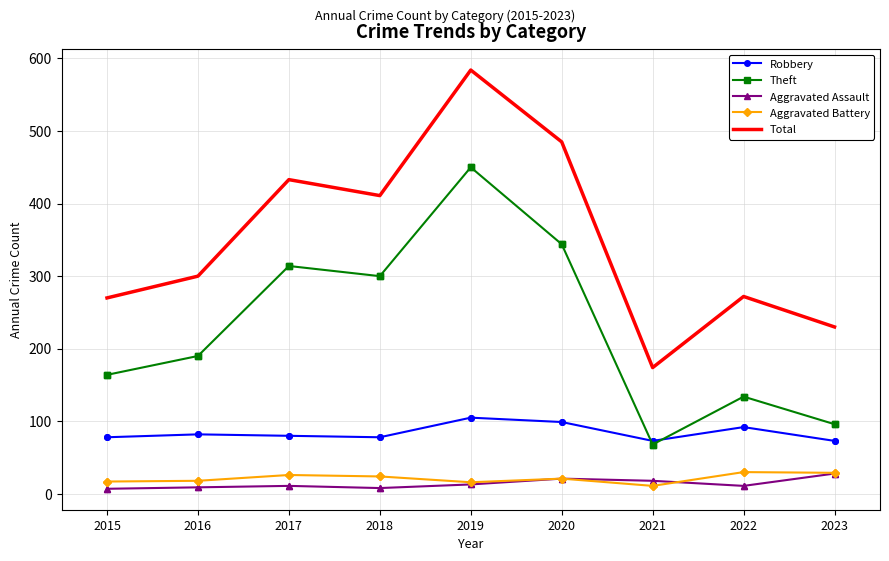

What is the difference between the maximum and minimum values in the Total series?

410